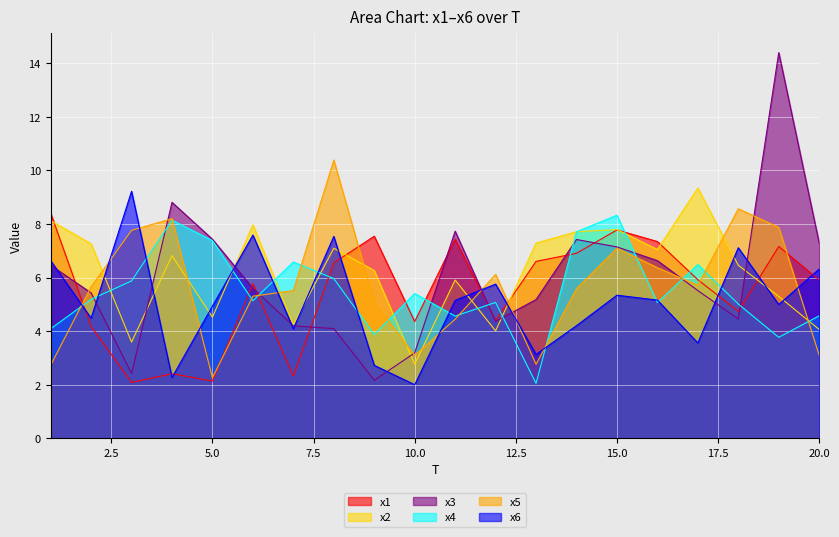

What is the value of the x5 point at the 9th from the left?

5.1